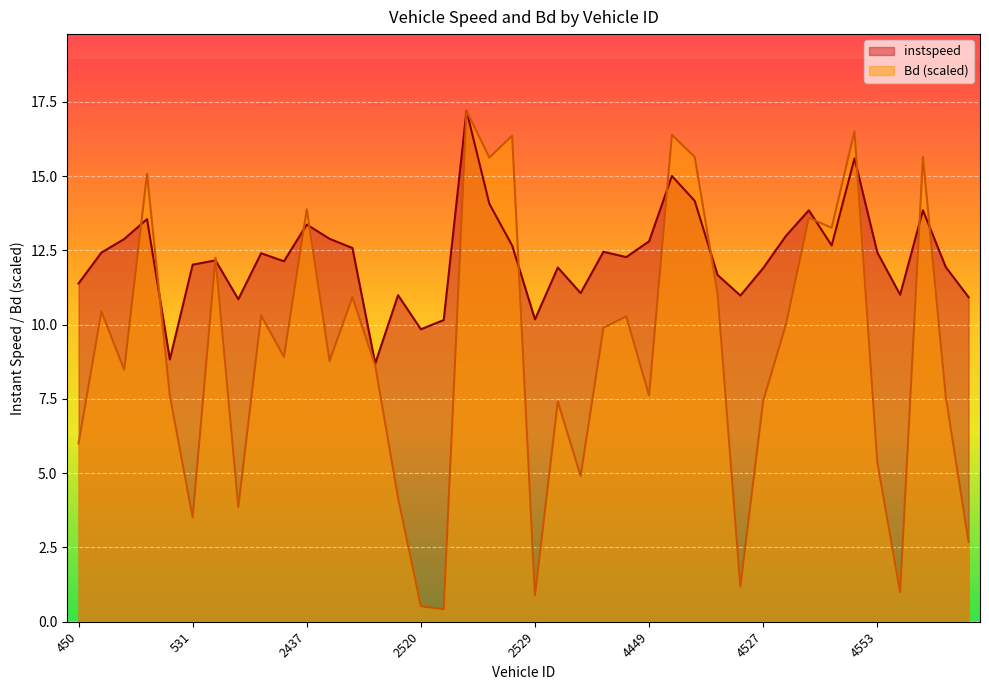

Which has a higher value, 6451.0 or 6449.0?

6451.0